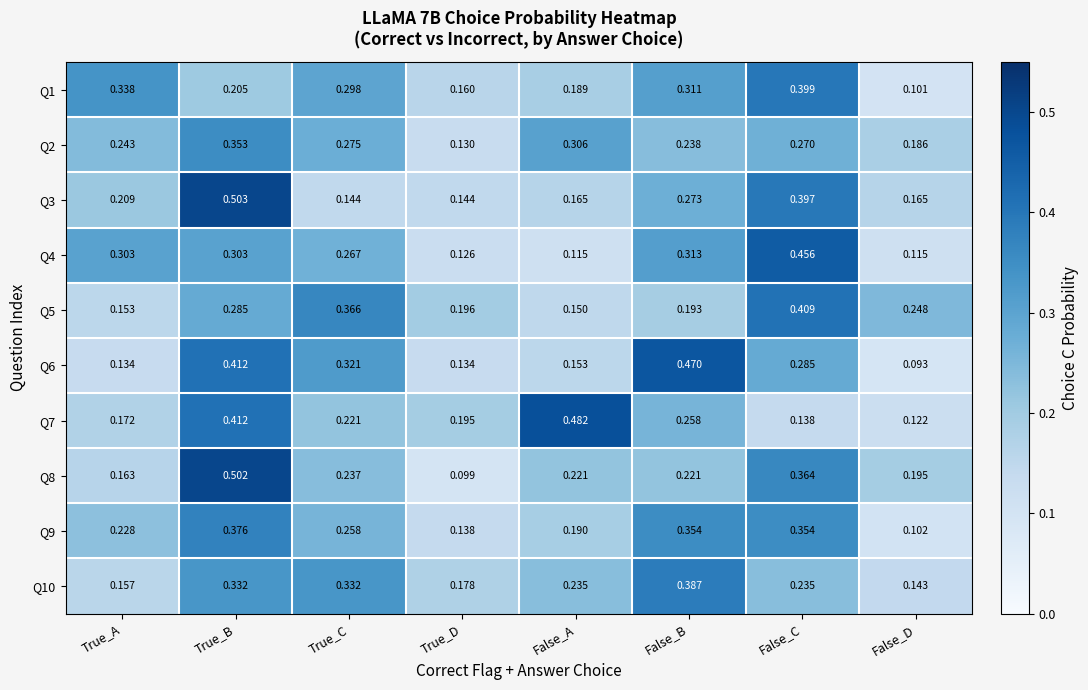

Where is Q10 nearest to the value 0?

False_D